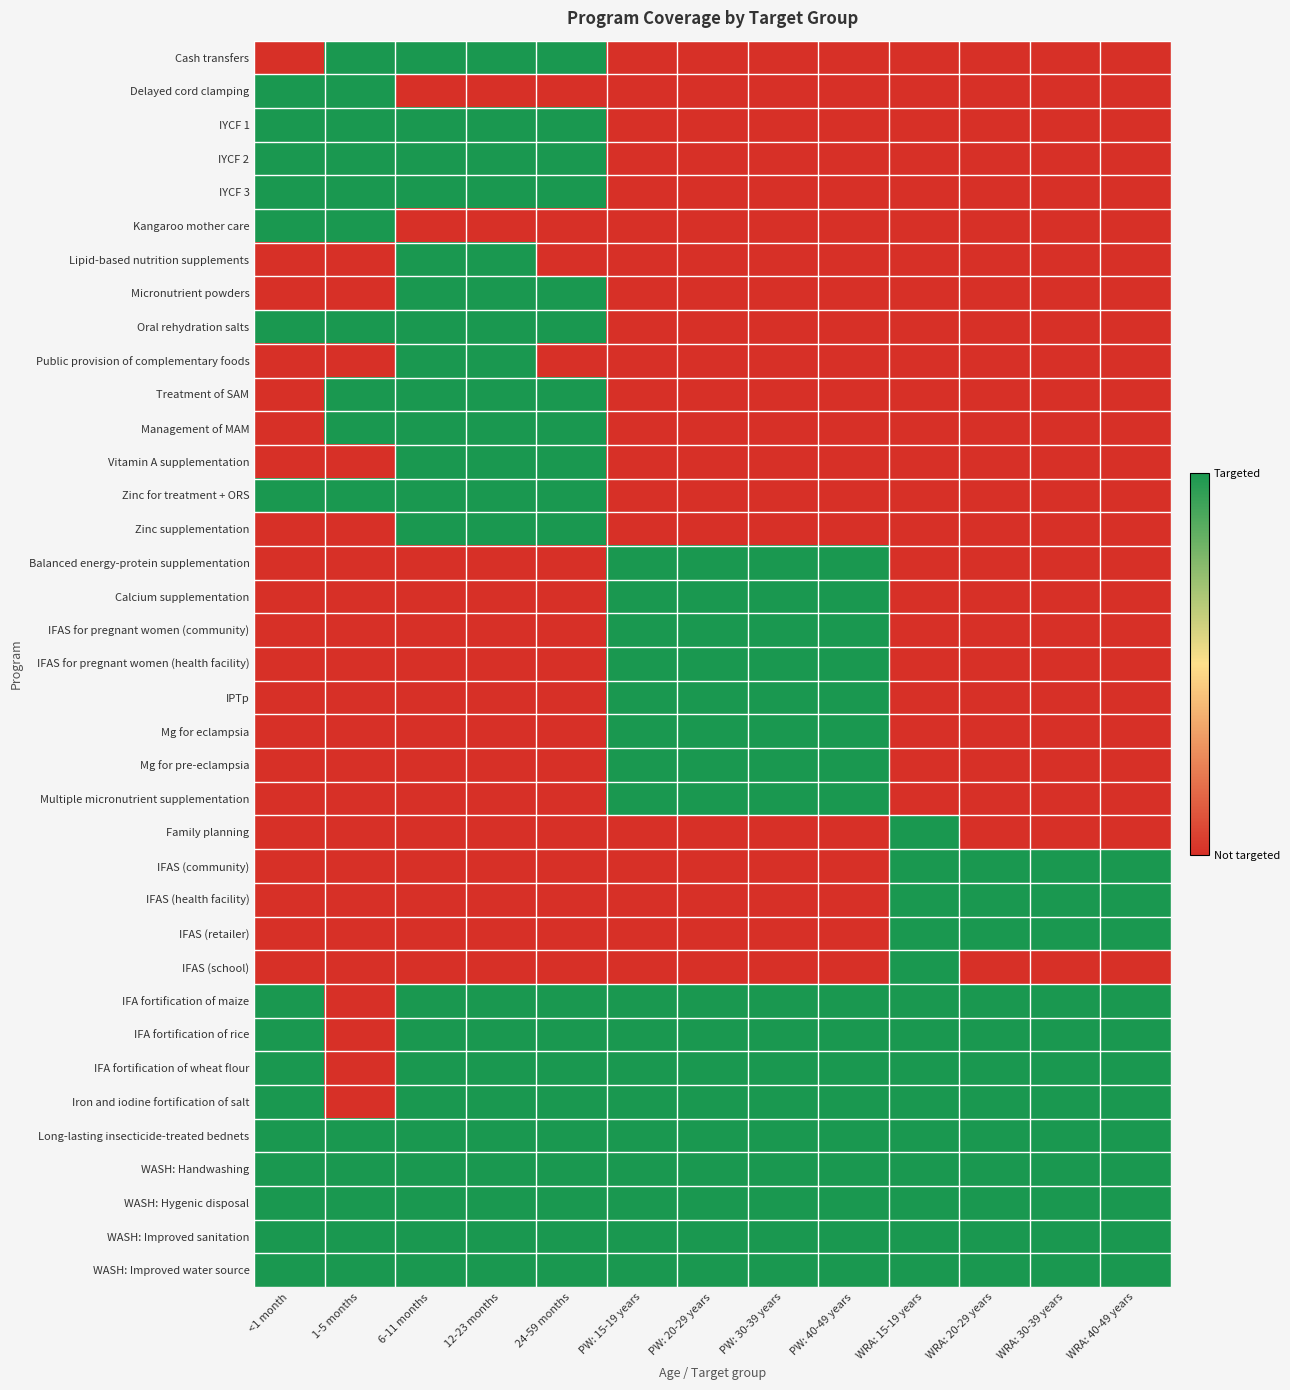

How many distinct data groups are displayed?

37